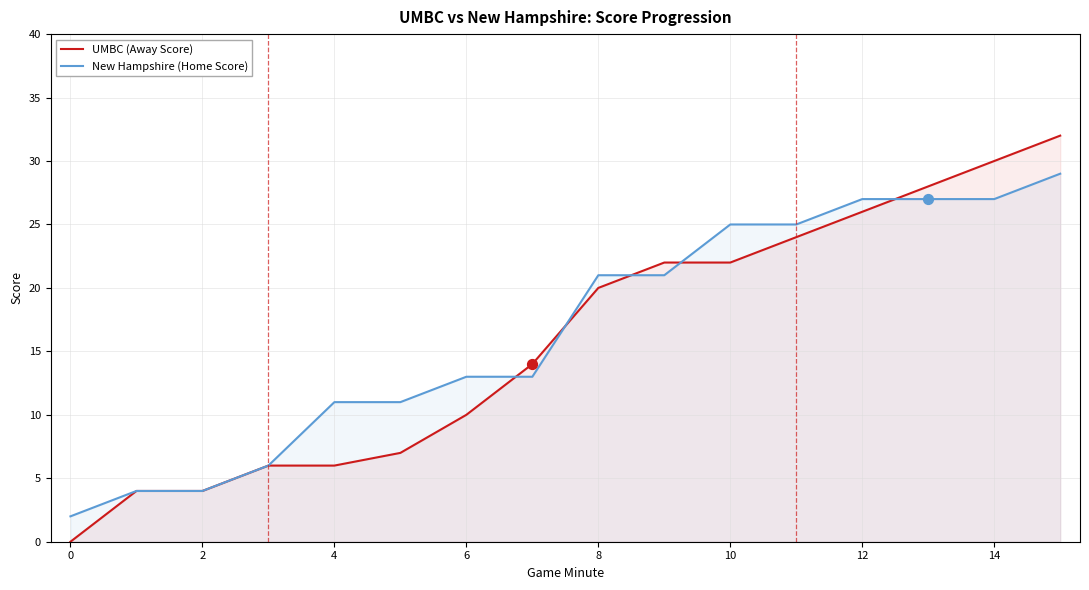

Which series reaches the maximum Y coordinate?

UMBC (Away Score)